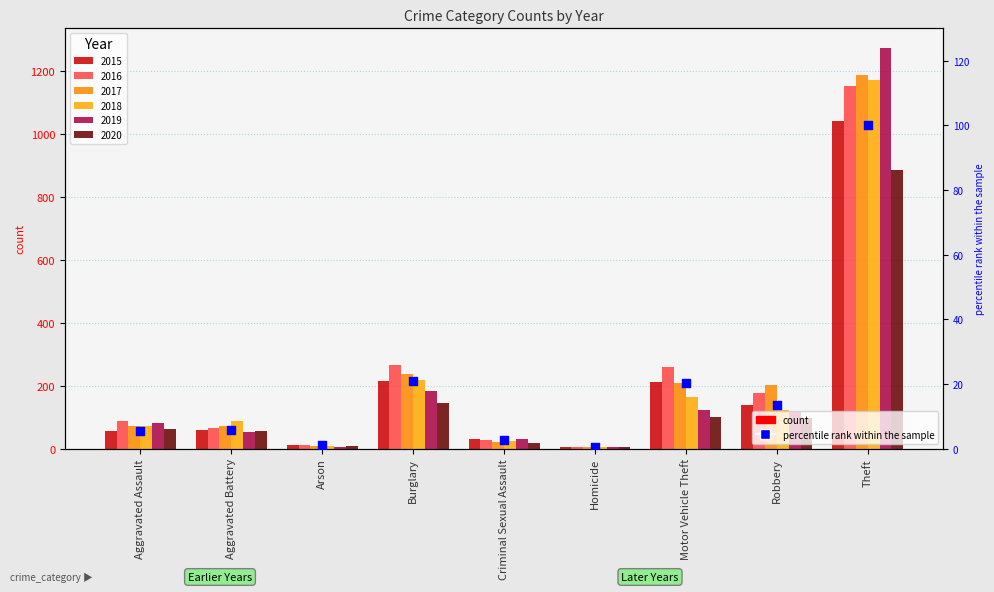

Approximately how many times larger is the value at Burglary compared to Robbery?

1.6